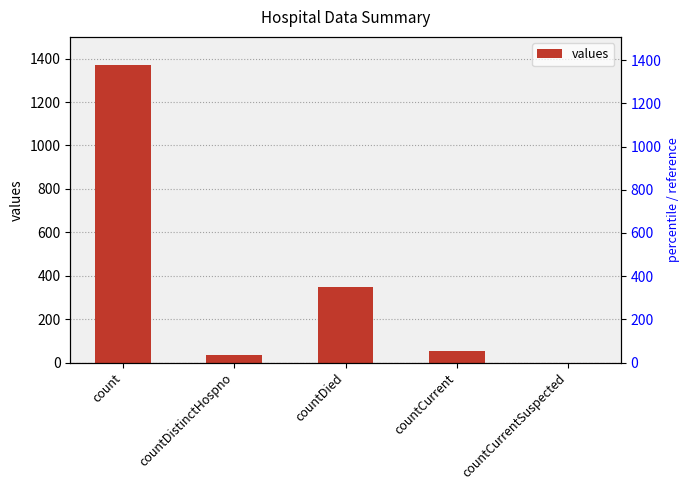

What is the label of the 3rd bar from the left?

countDied